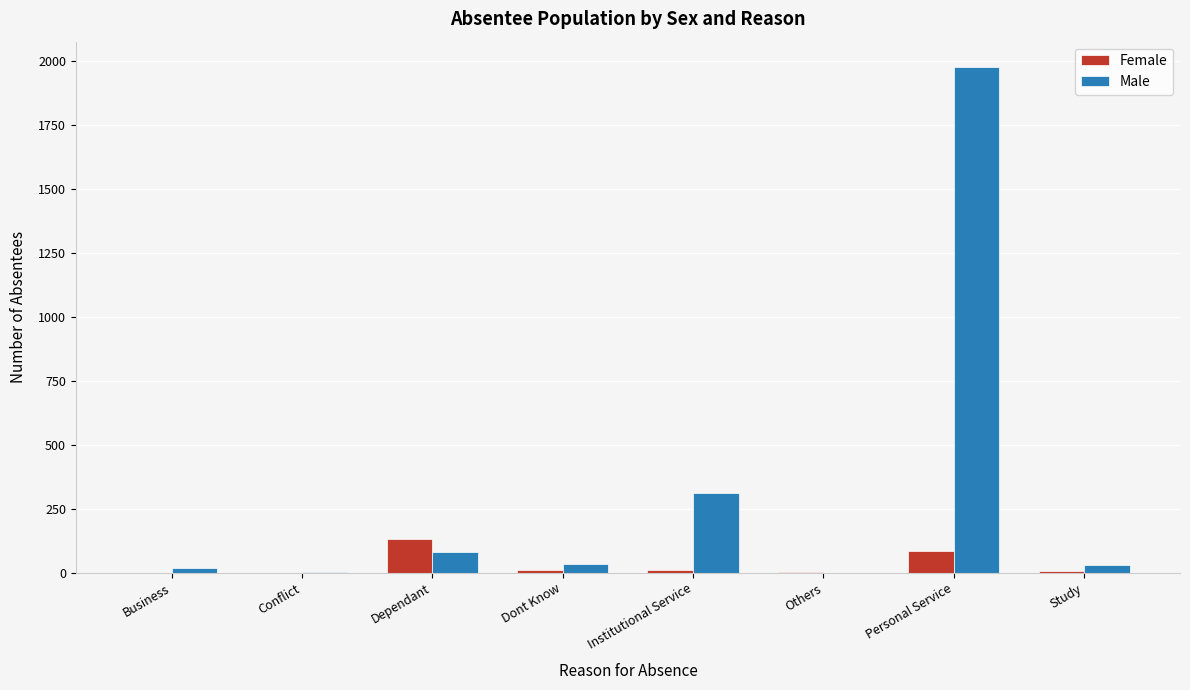

What is the sum of all Male values?

2454